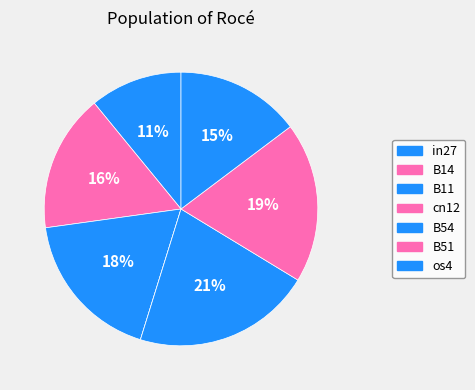

Does B51 represent more than half of the total?

No